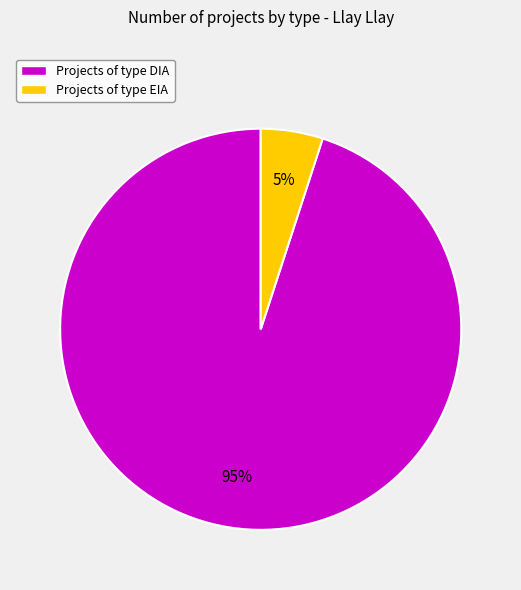

Which slice is the smallest?

Projects of type EIA